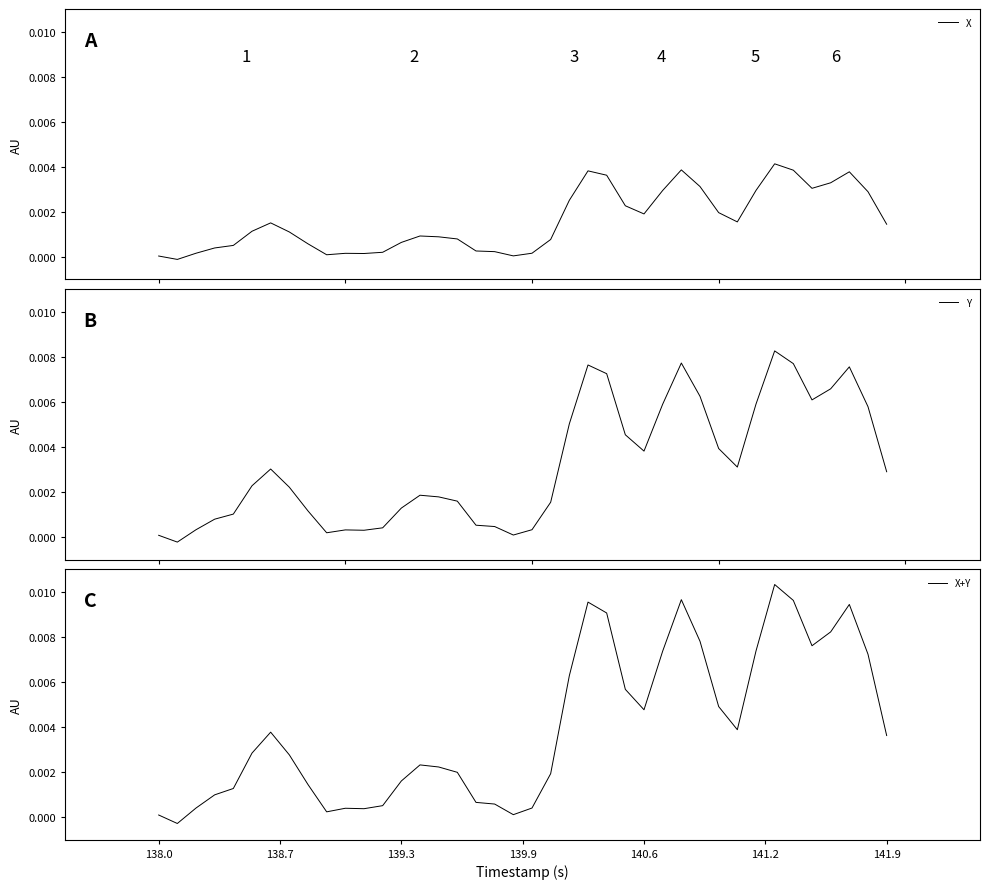

Count the number of data series in this chart.

3